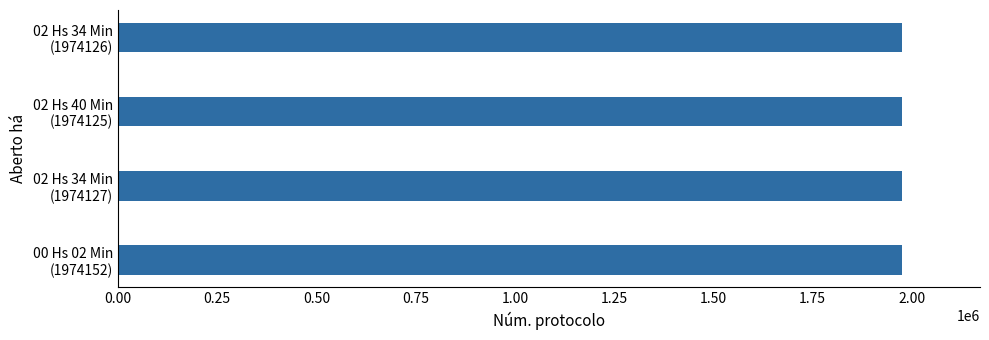

What is the sum of all values?

7896530